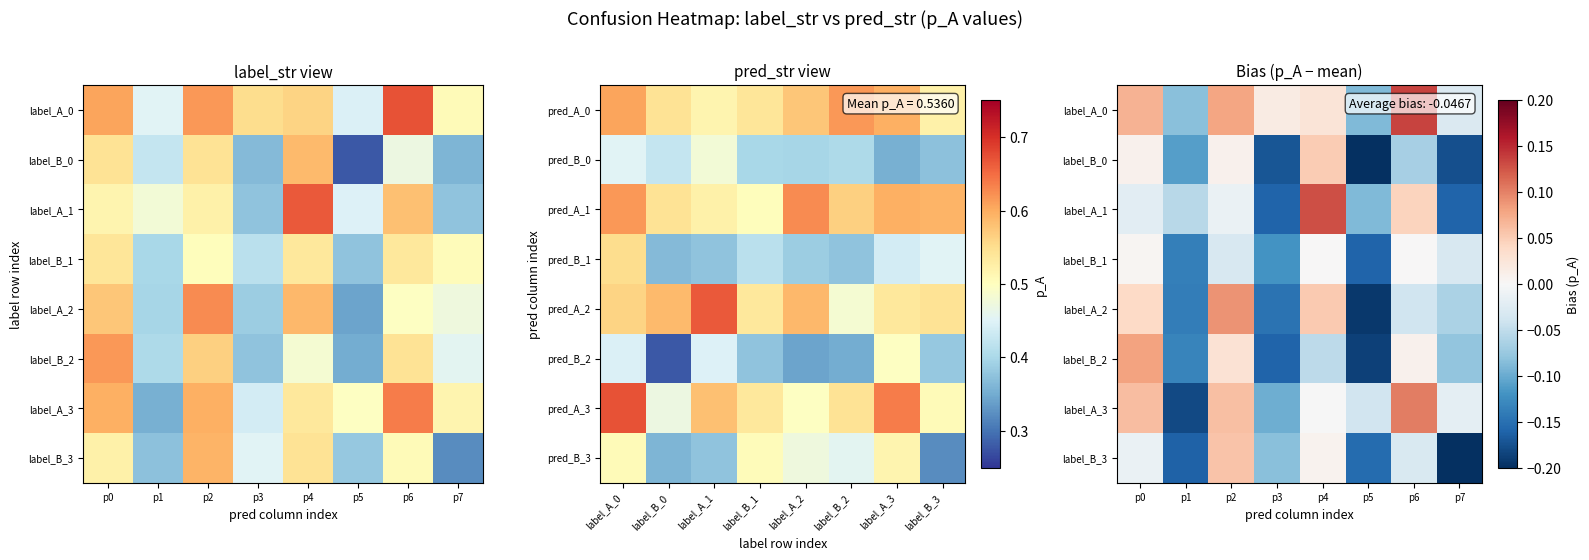

How many data points does each series have?

8